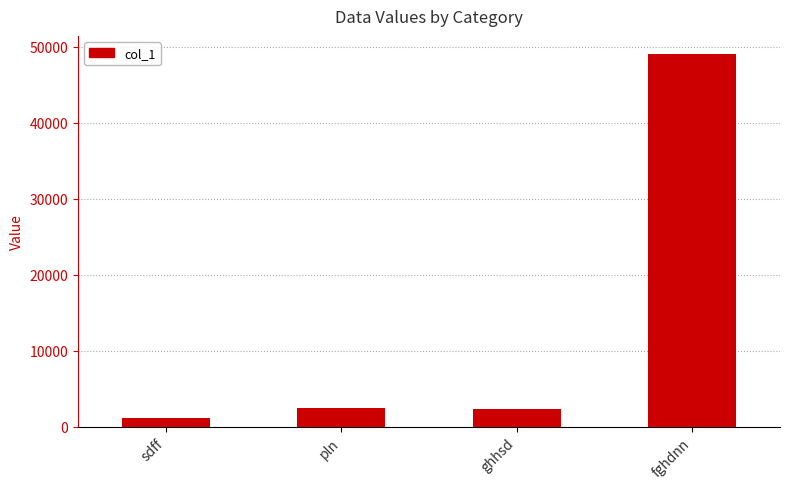

Between fghdnn and sdff, which is larger?

fghdnn